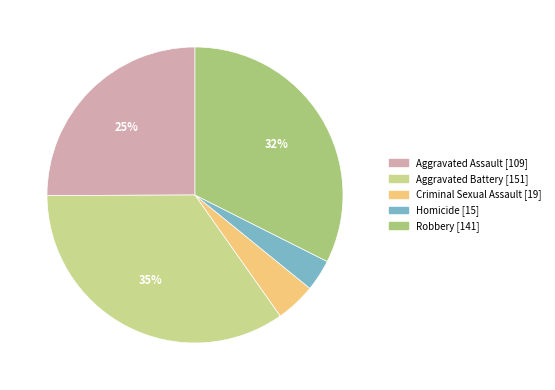

Does Robbery represent more than half of the total?

No